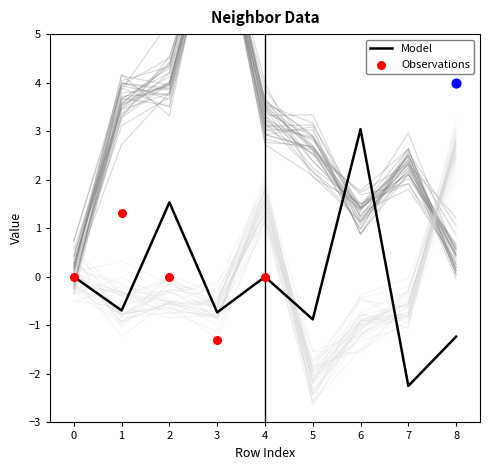

Is the value of isite at 8 greater than the value of x at 3?

Yes